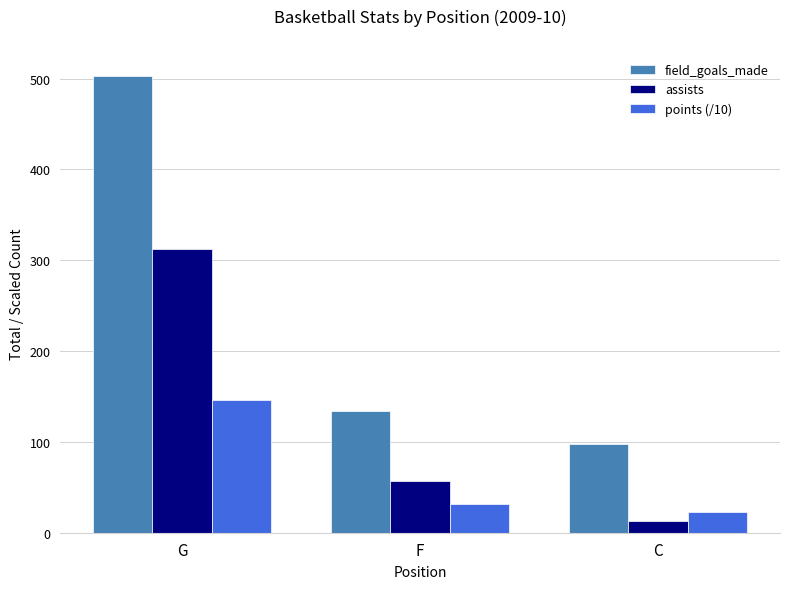

What position from the left is G?

1